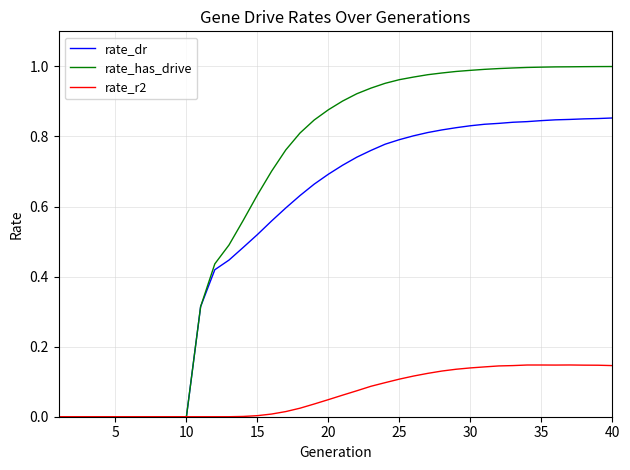

Which series has the widest spread of values?

rate_has_drive